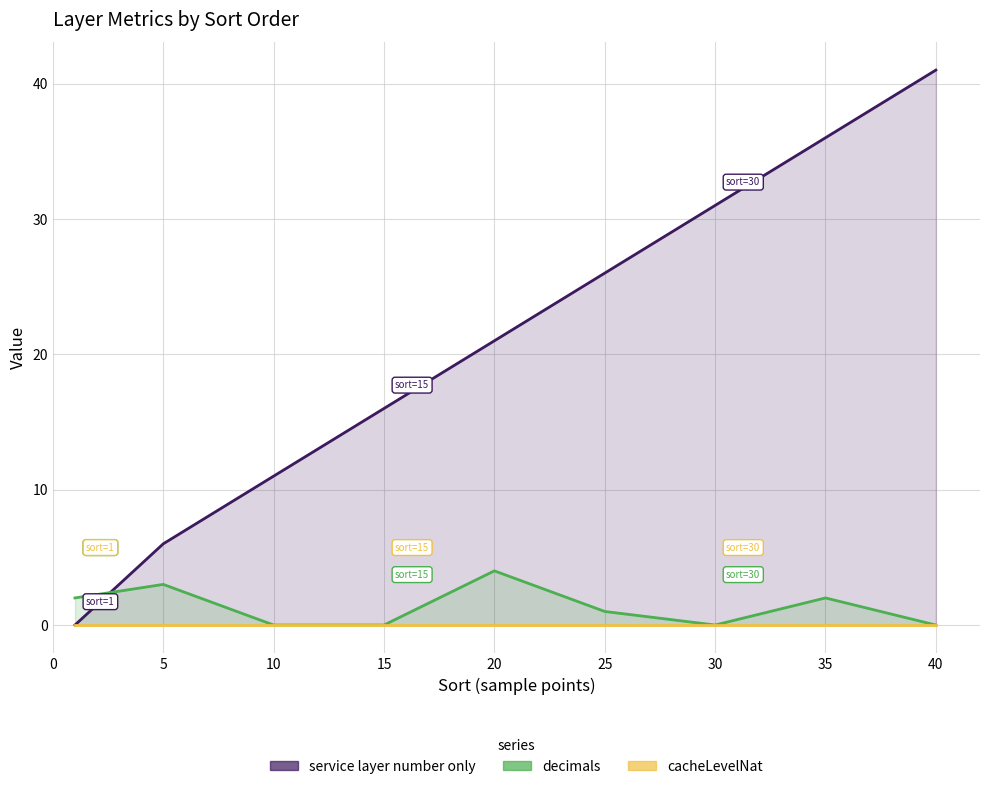

In decimals, how many points are higher than both neighbors (excluding endpoints)?

3